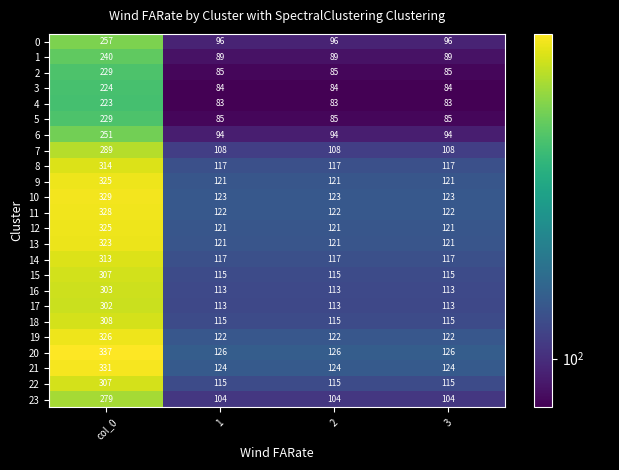

Which label corresponds to the largest value in the chart?

col_0